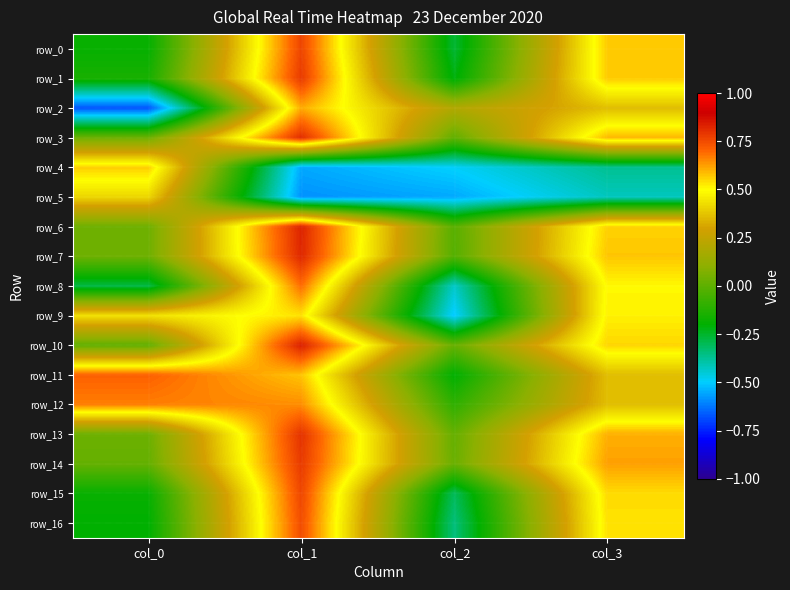

What is the total value across all series at col_1?

9.8